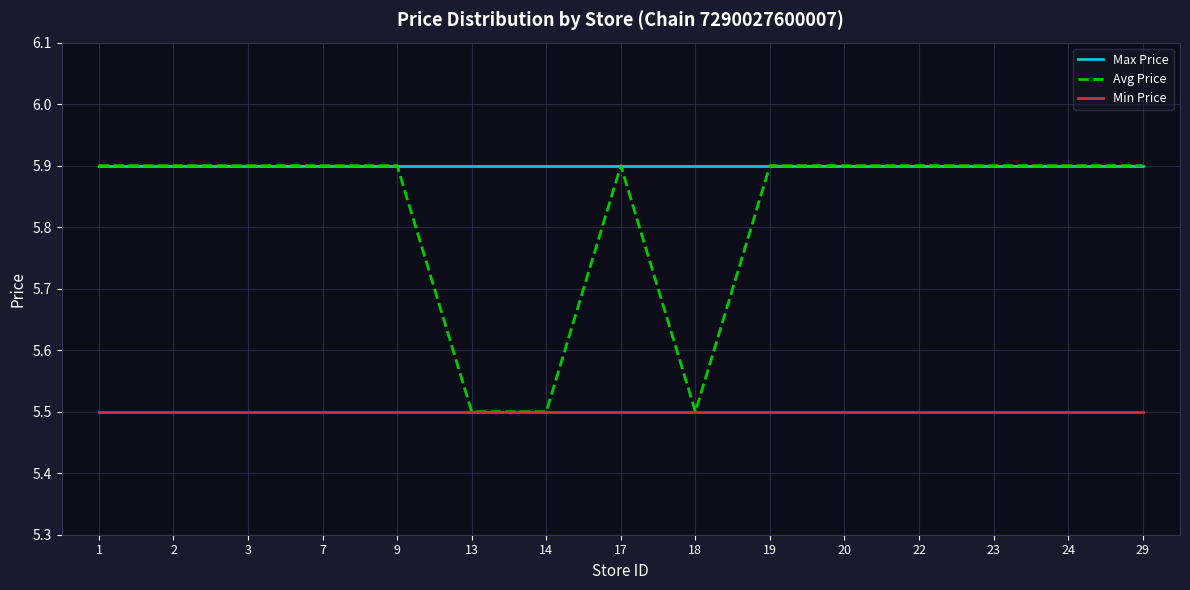

What is the minimum value shown in the chart?

5.5